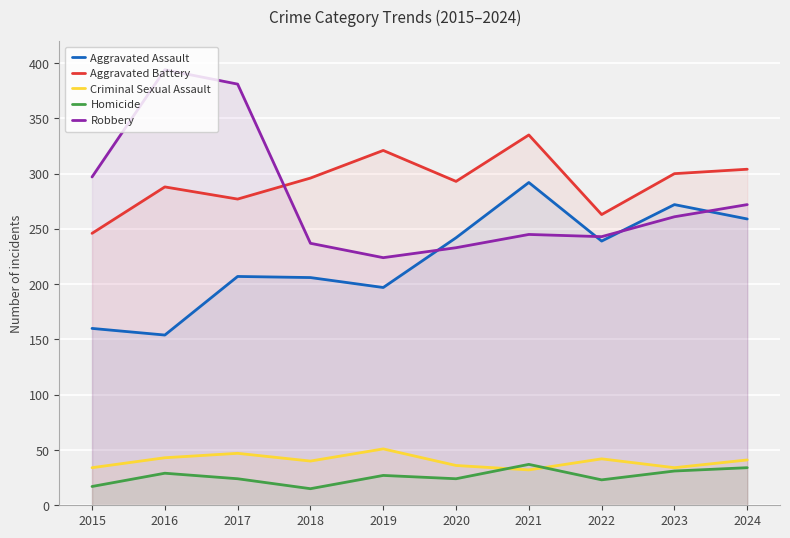

Where is Homicide nearest to the value 26?

2019